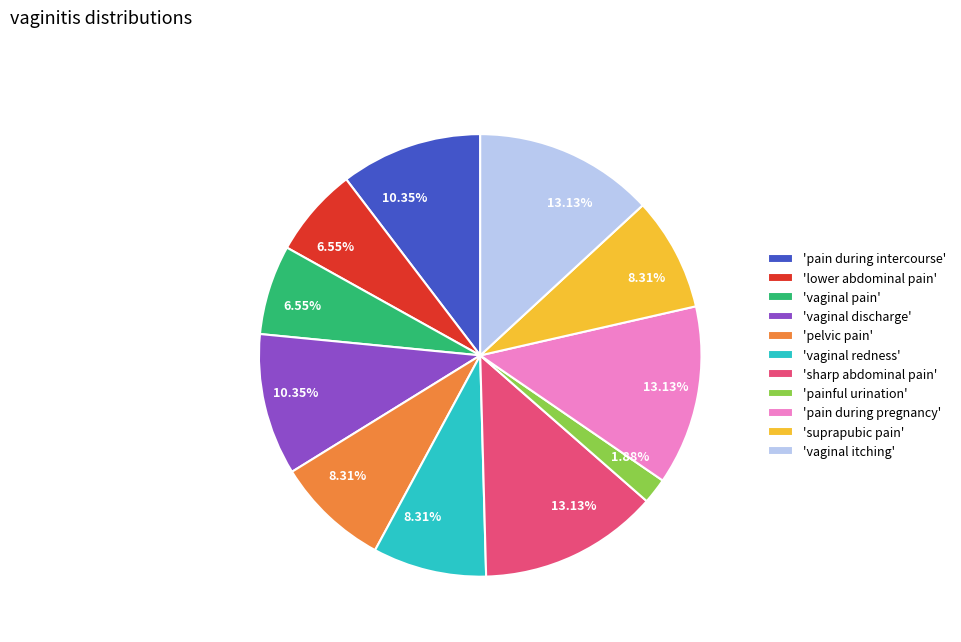

Which has a higher value, 'pain during intercourse' or 'painful urination'?

'pain during intercourse'